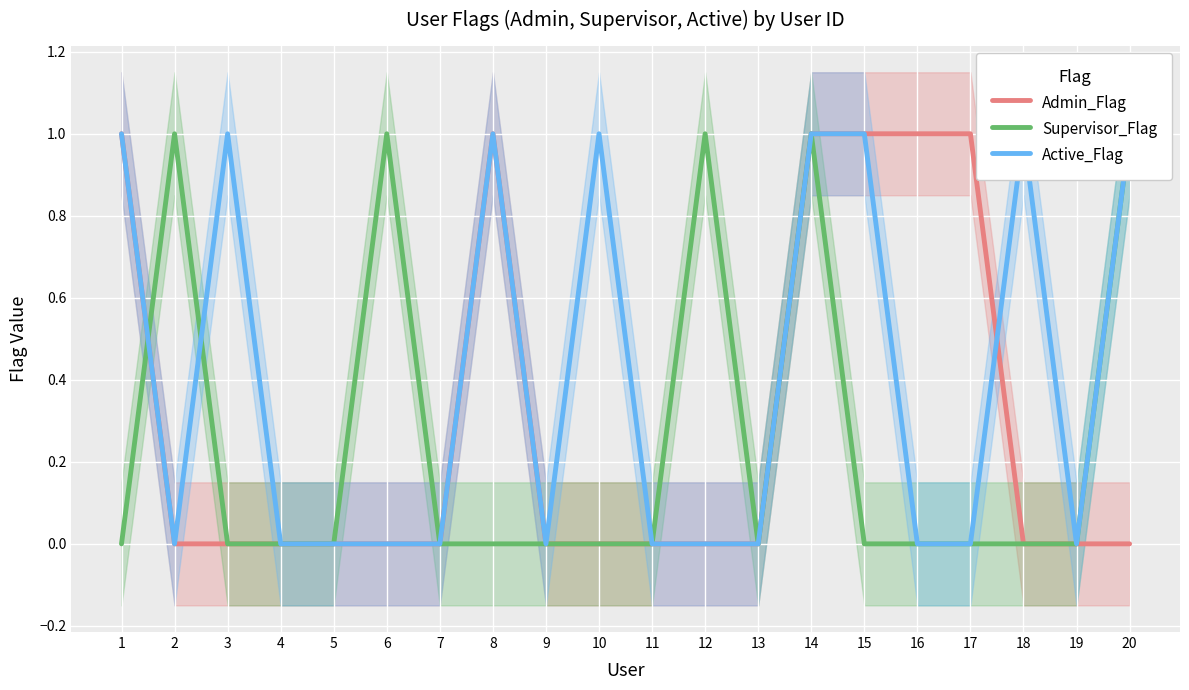

Is the value of Admin_Flag at 13 greater than the value of Supervisor_Flag at 6?

No